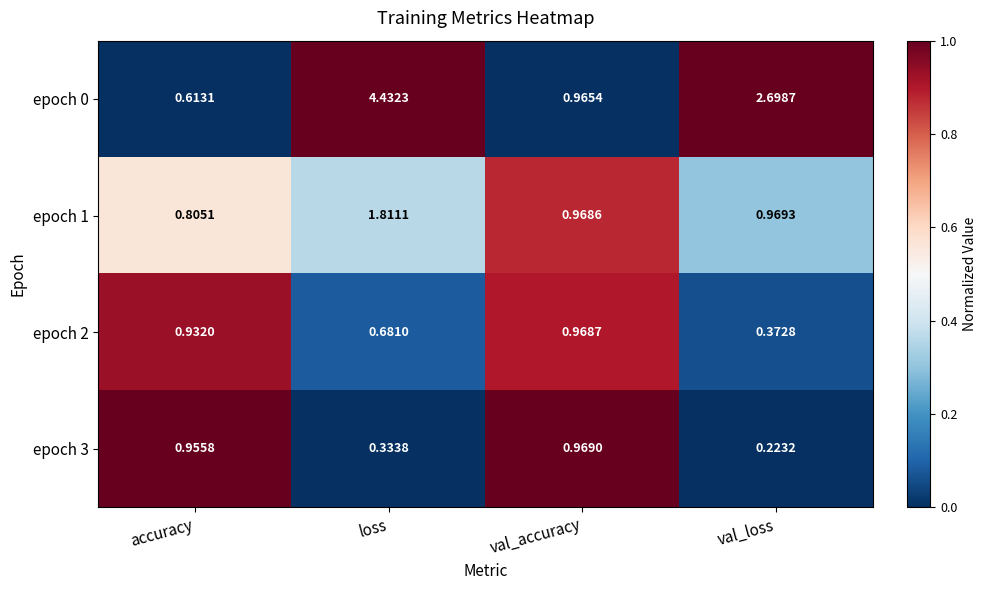

At which label is epoch 2 closest to 0?

val_loss